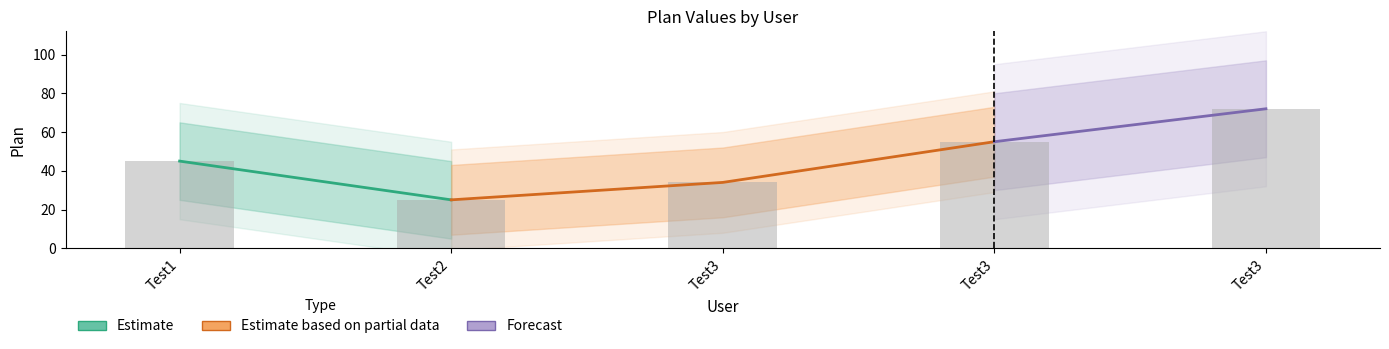

How many values exceed 45?

2